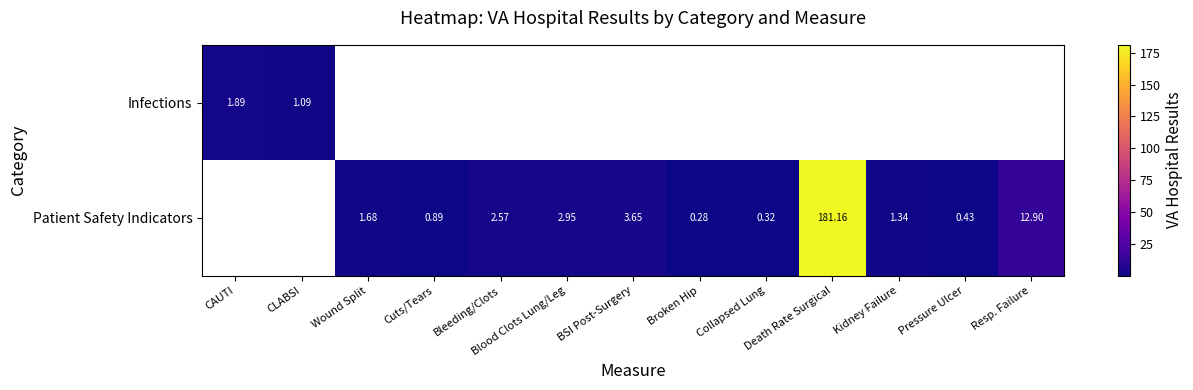

At Bleeding/Clots, list the series in order from largest to smallest.

Infections, Patient Safety Indicators